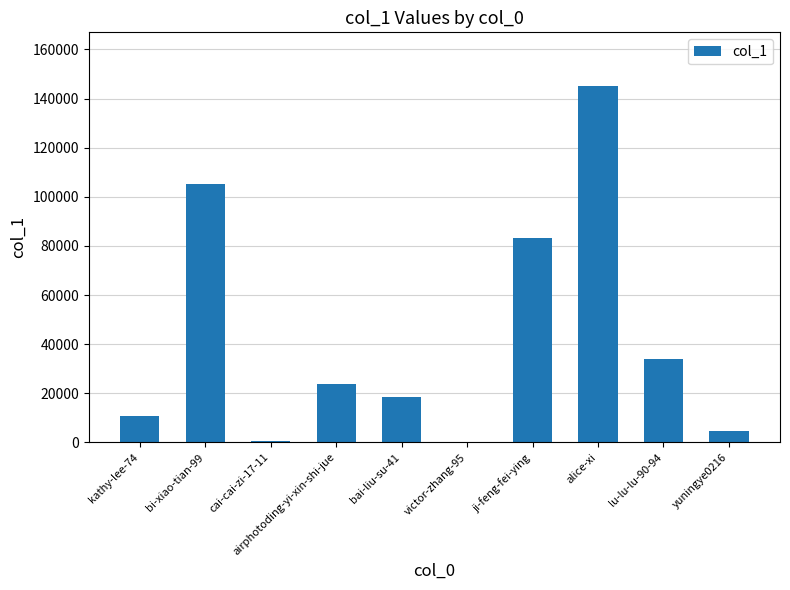

True or false: the data shows 450 at cai-cai-zi-17-11.

True